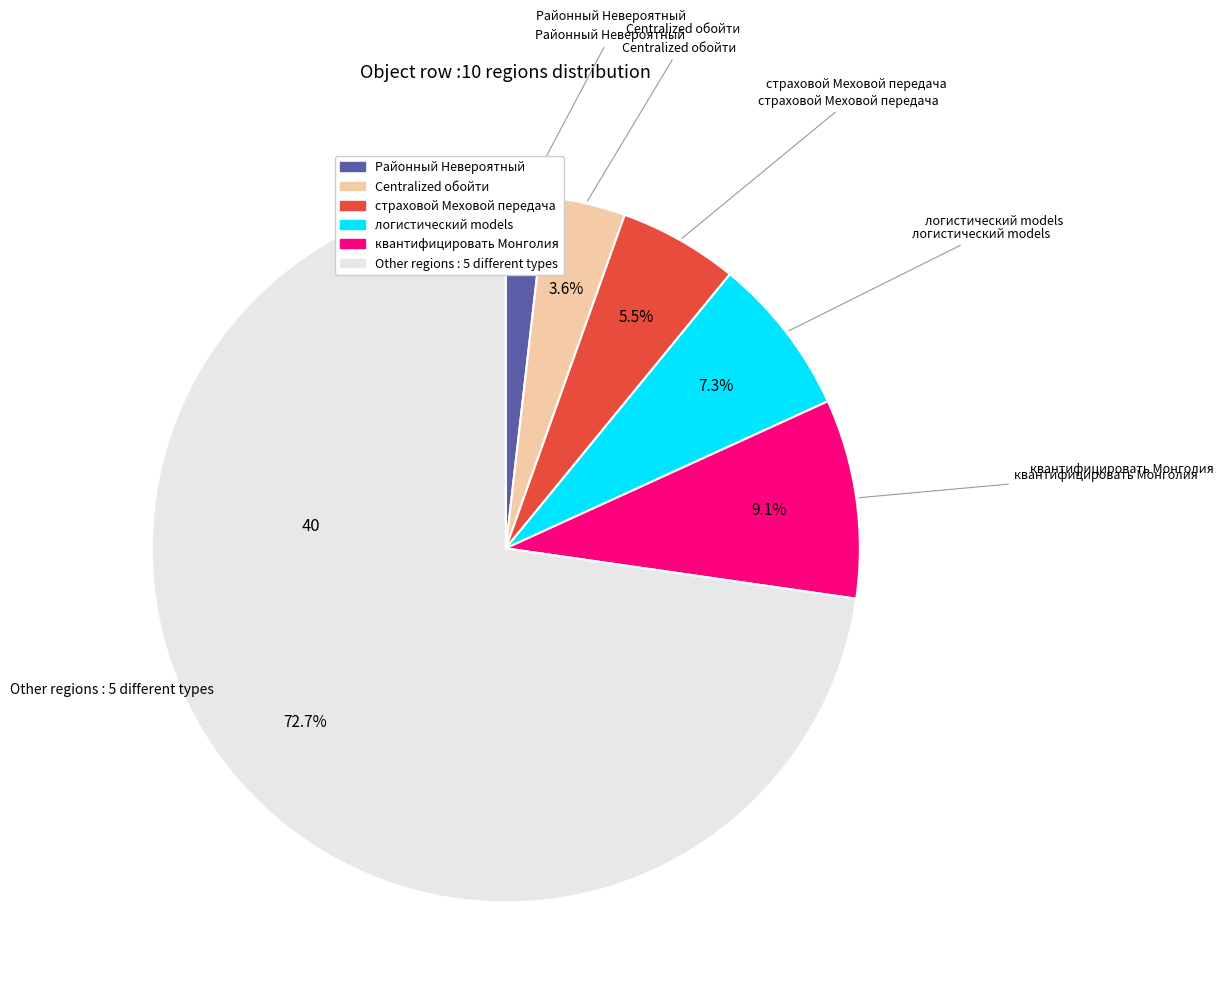

Does any single category account for the majority?

Yes